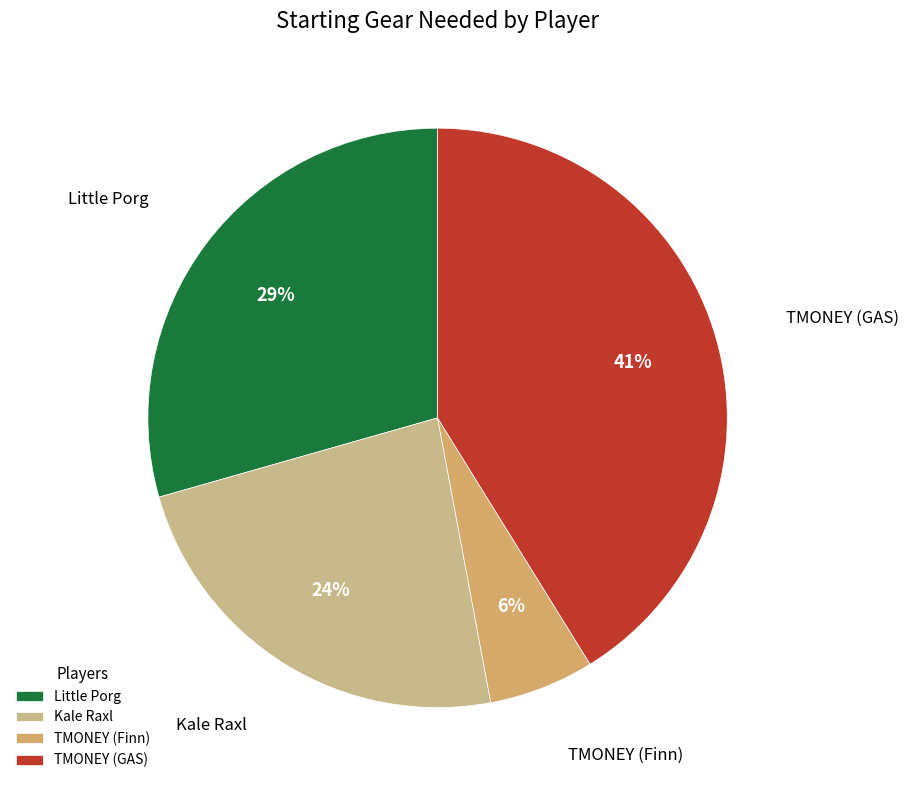

Do TMONEY (GAS) and Little Porg together represent more than half of the pie?

Yes